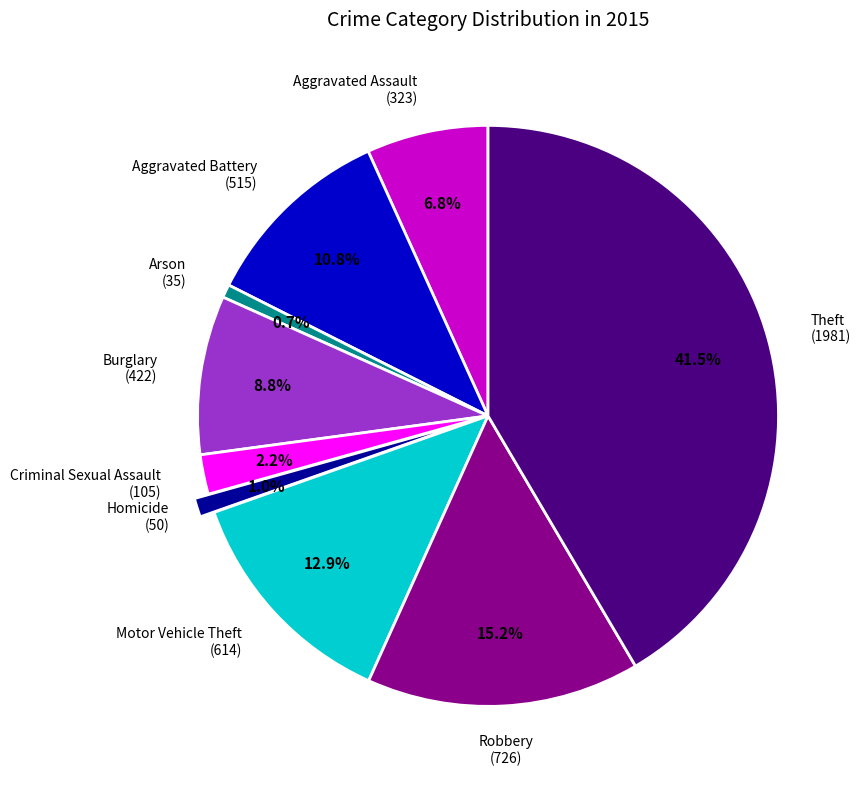

Is there any slice that represents more than half of the pie?

No